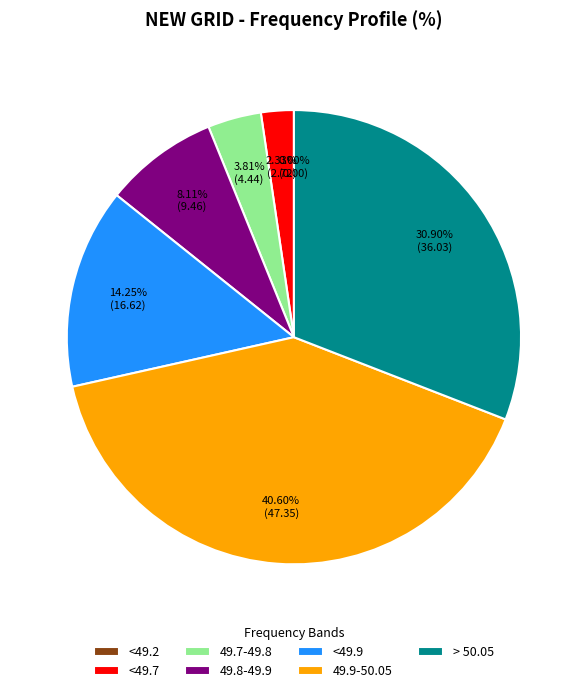

To the nearest percent, what portion does 49.7-49.8 represent?

4%